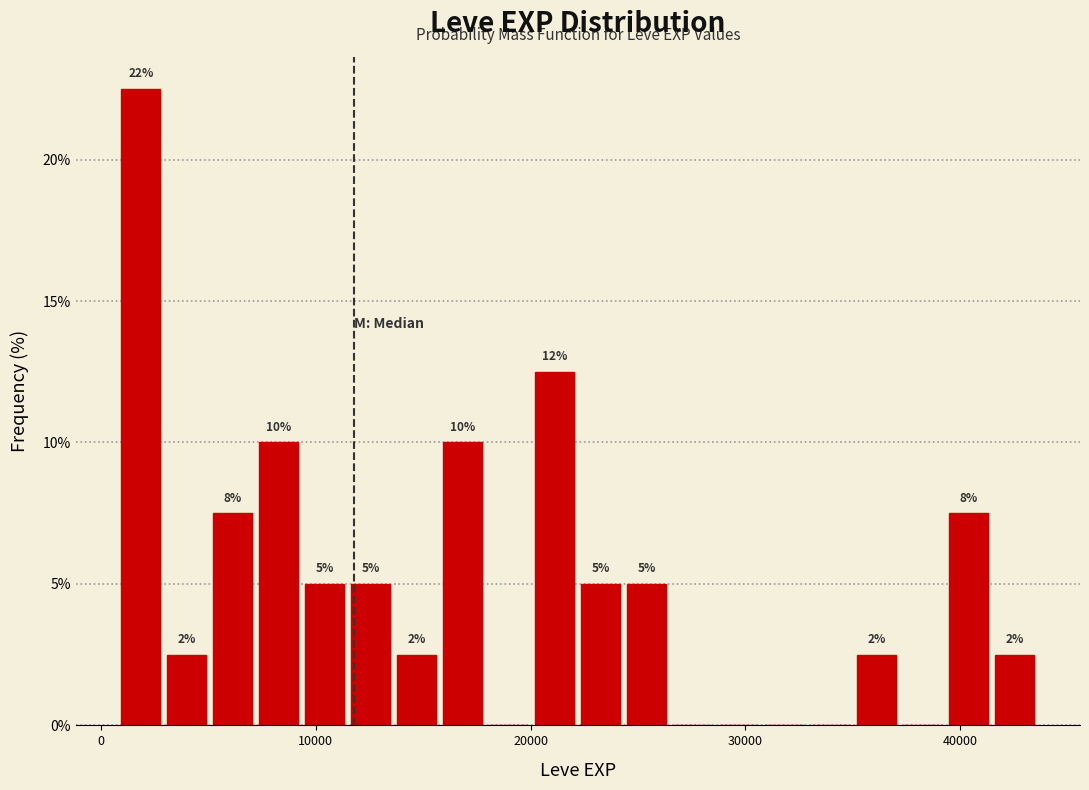

Around what value on the x-axis is the tallest bar? Give the approximate position of its centre, as read against the axis.

2000